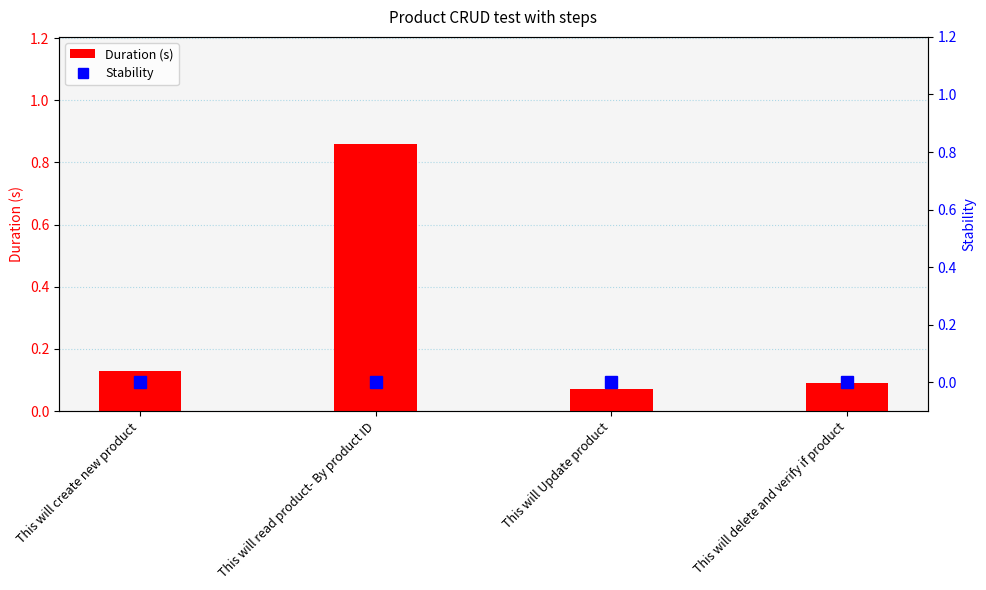

Count the number of categories in the chart.

4